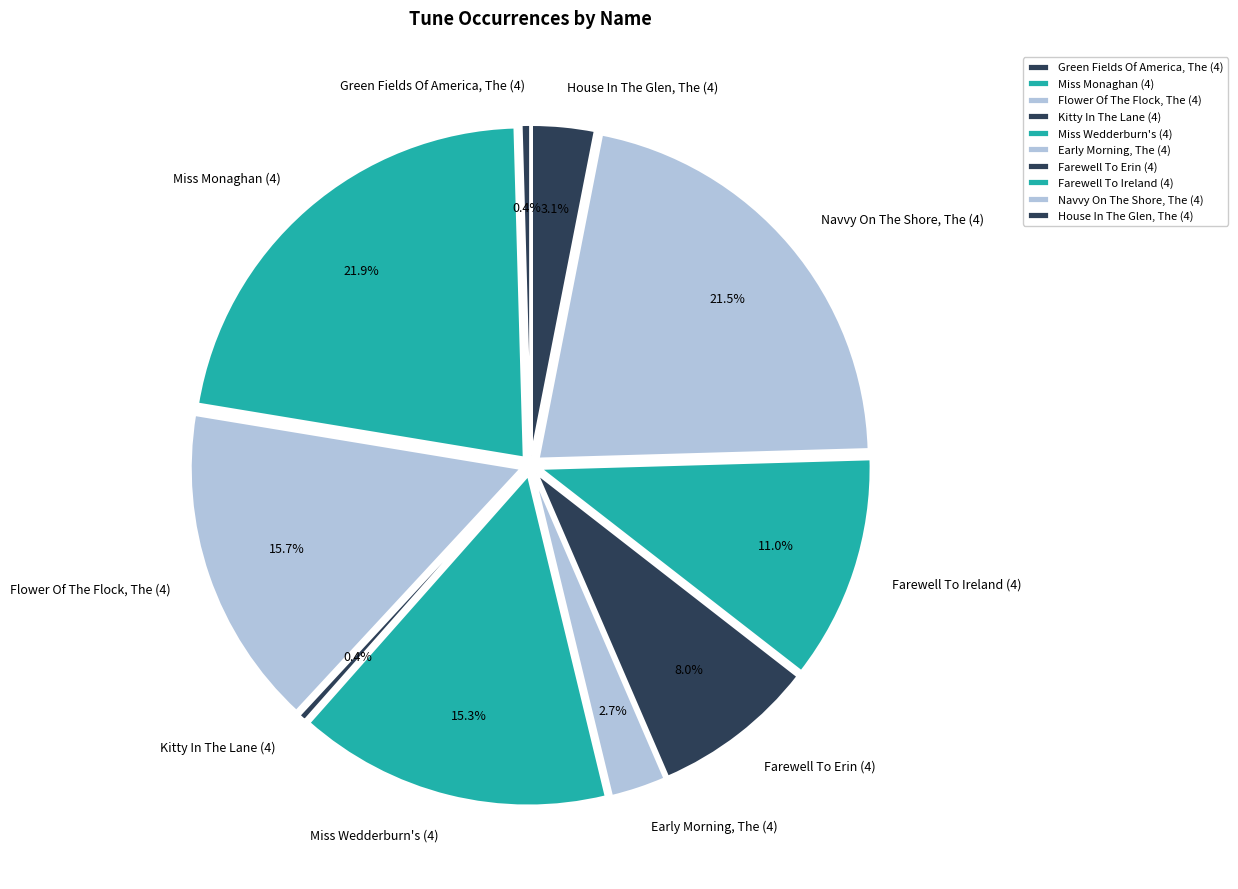

Does Early Morning, The (4) represent more than half of the total?

No